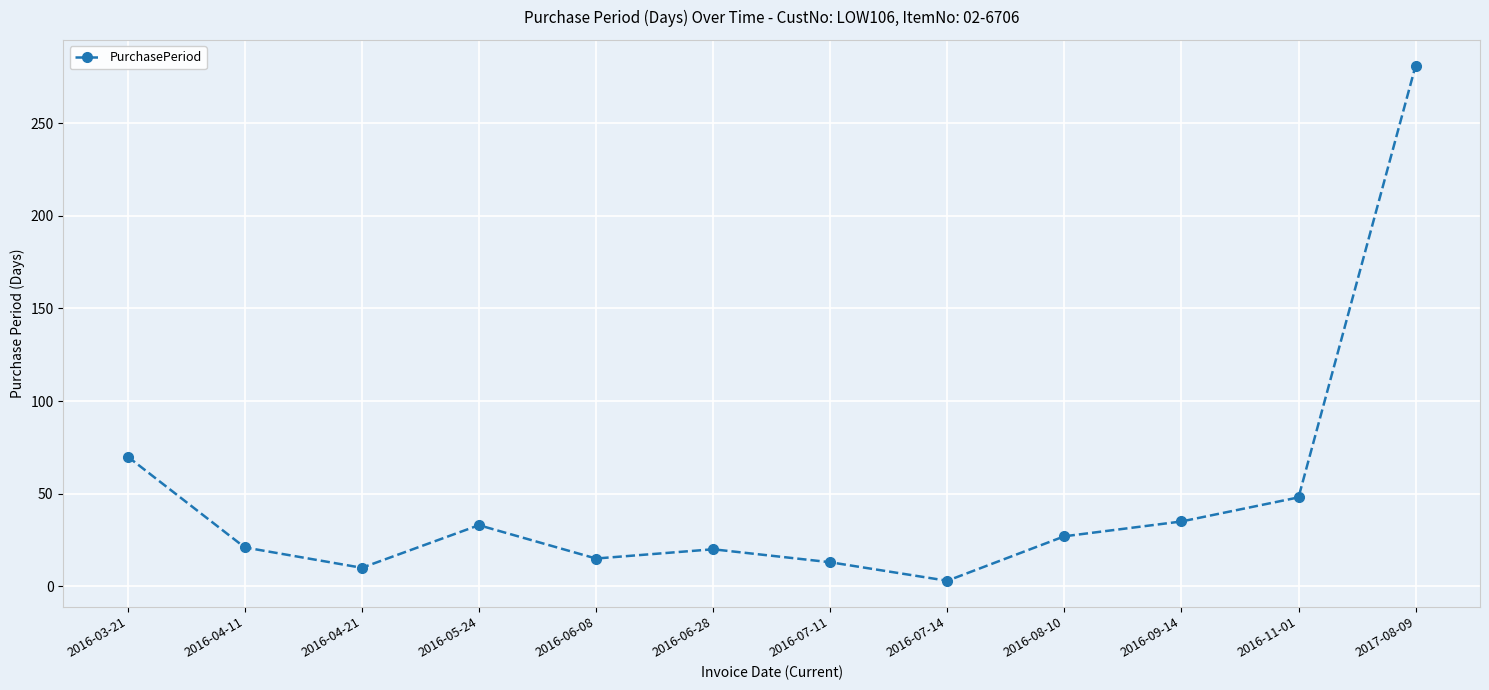

Where is the data nearest to the value 142?

2016-03-21